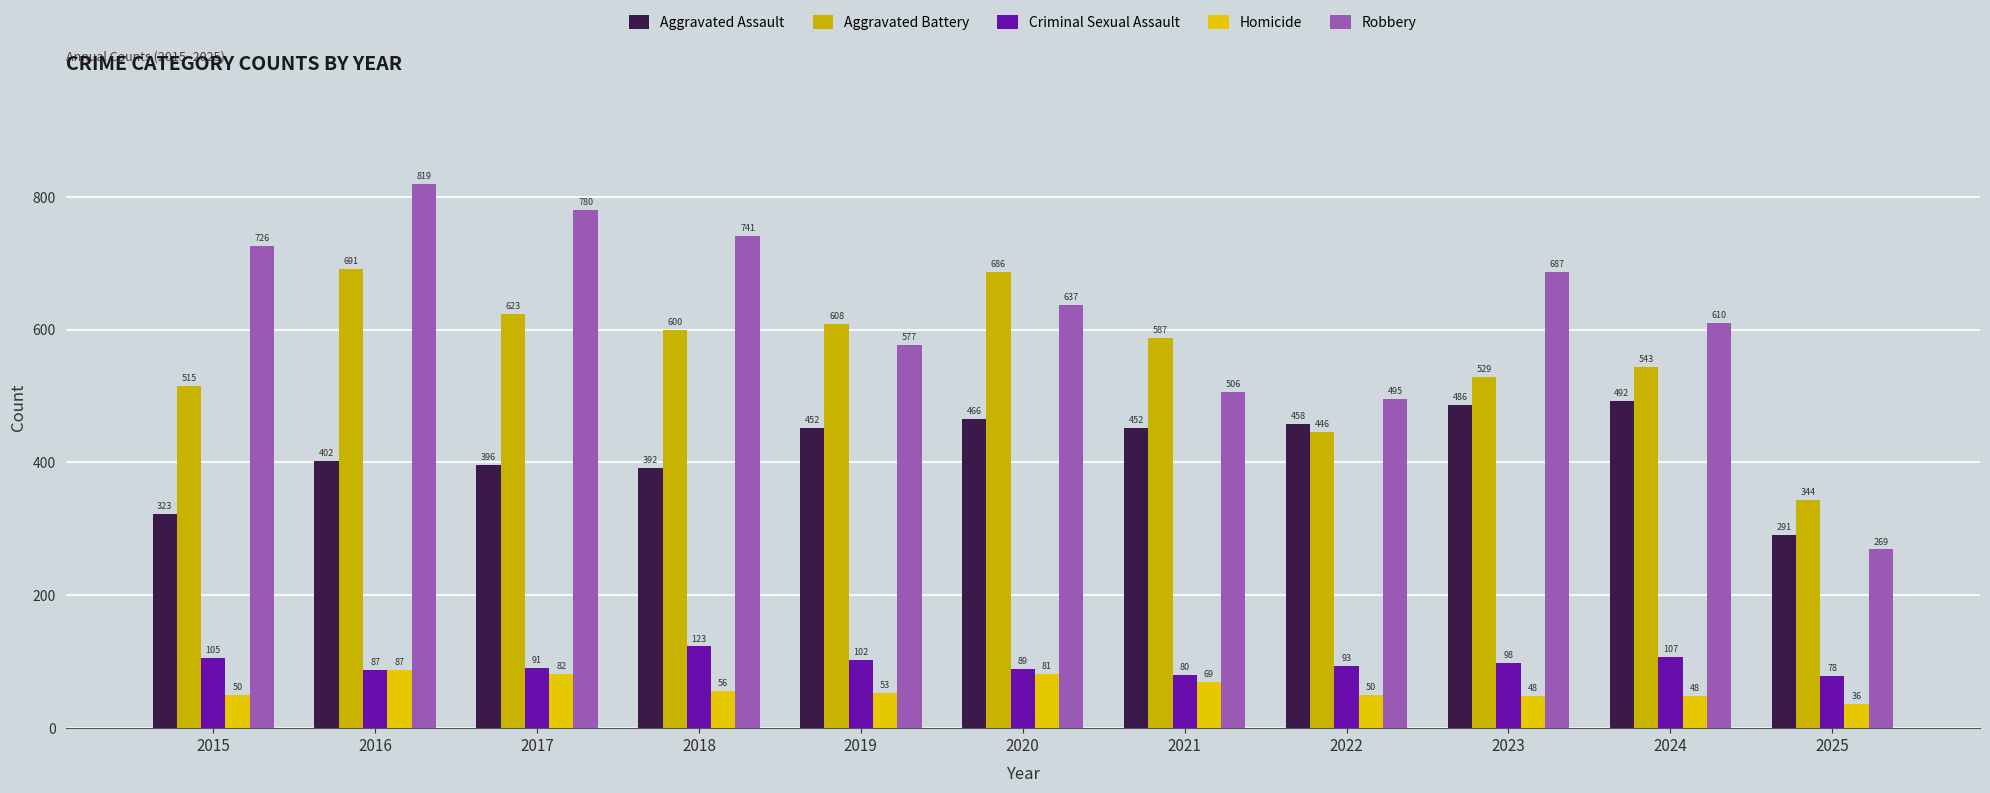

The Criminal Sexual Assault series shows 40 at 2022. True or false?

False